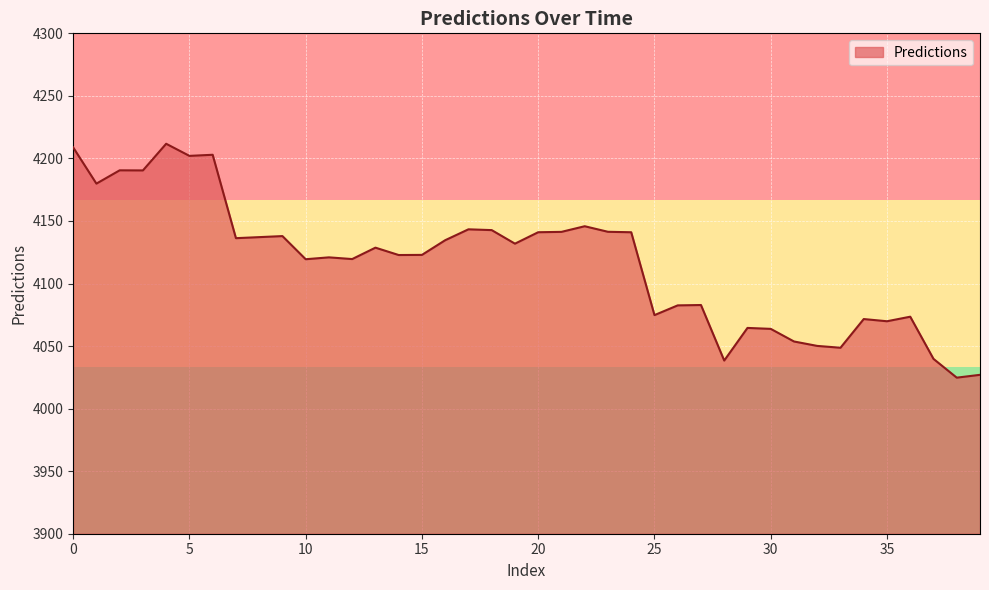

What is the average value?

4116.5